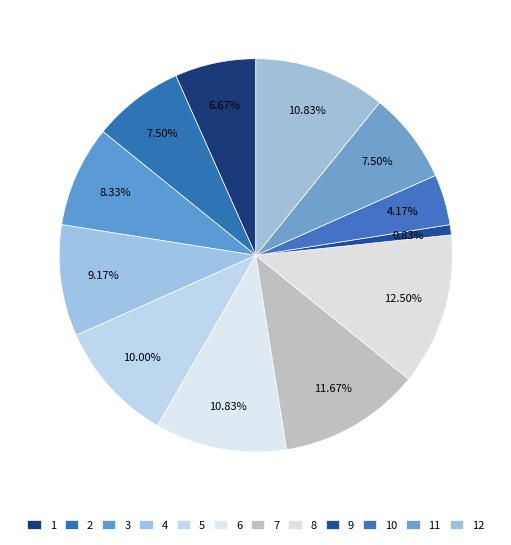

How many segments does this pie chart have?

12